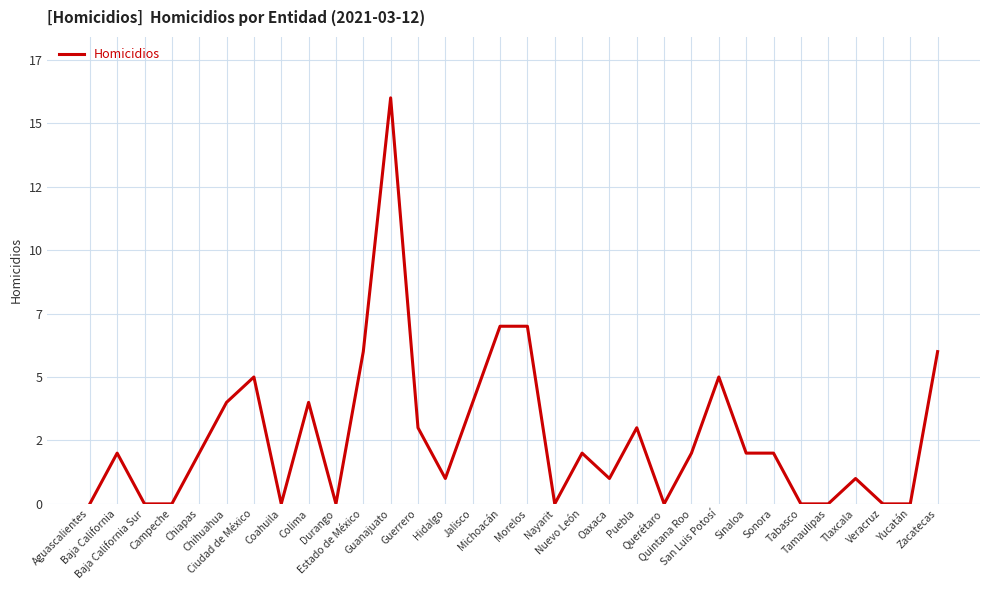

How many interior local valleys (lower than both neighbors) does the data have?

6